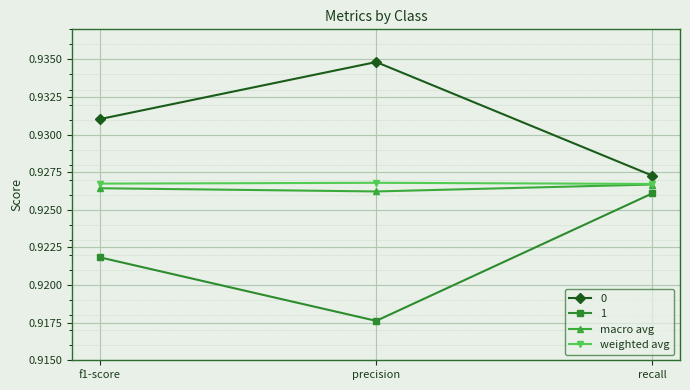

True or false: 0 has a value of 0.6 at f1-score.

False